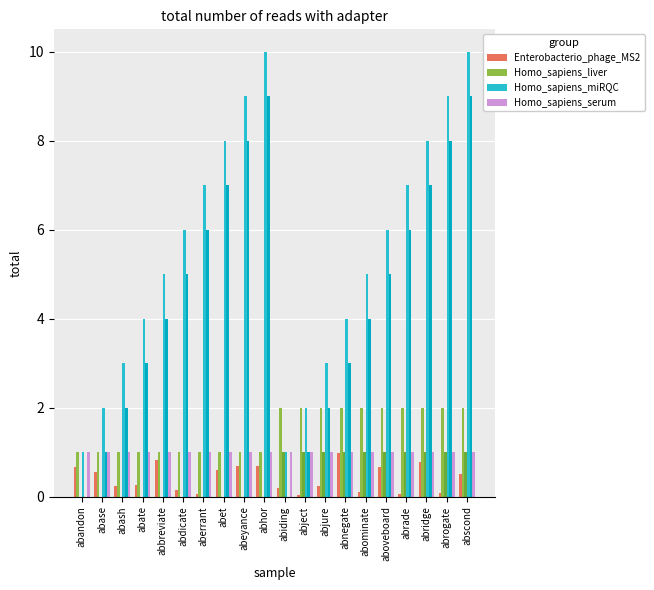

At how many categories does at least one series exceed 8?

4